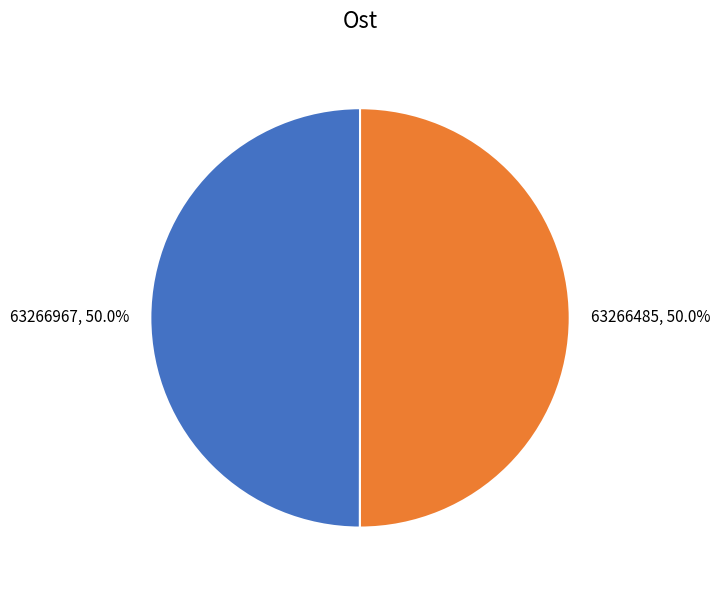

Approximately how many times larger is the value at 63266967 compared to 63266485?

1.0